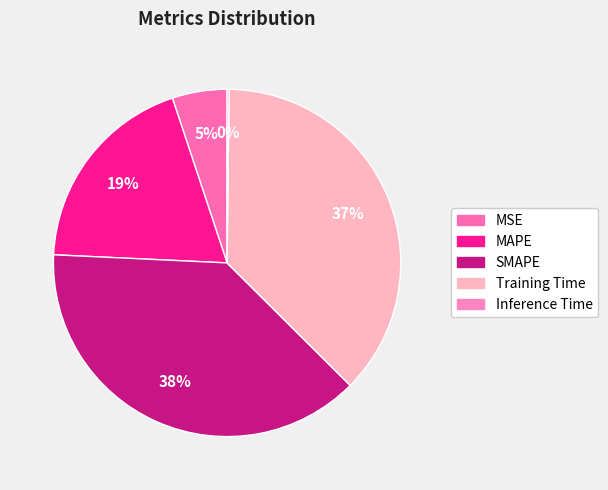

Rank the categories by value from highest to lowest.

SMAPE, Training Time, MAPE, MSE, Inference Time